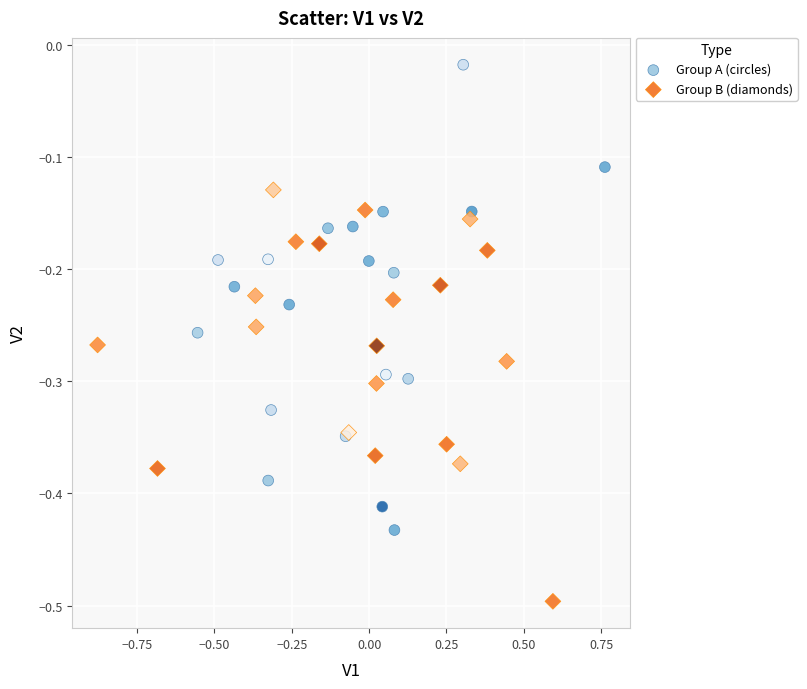

Which series contains the highest Y value?

Group A (circles)